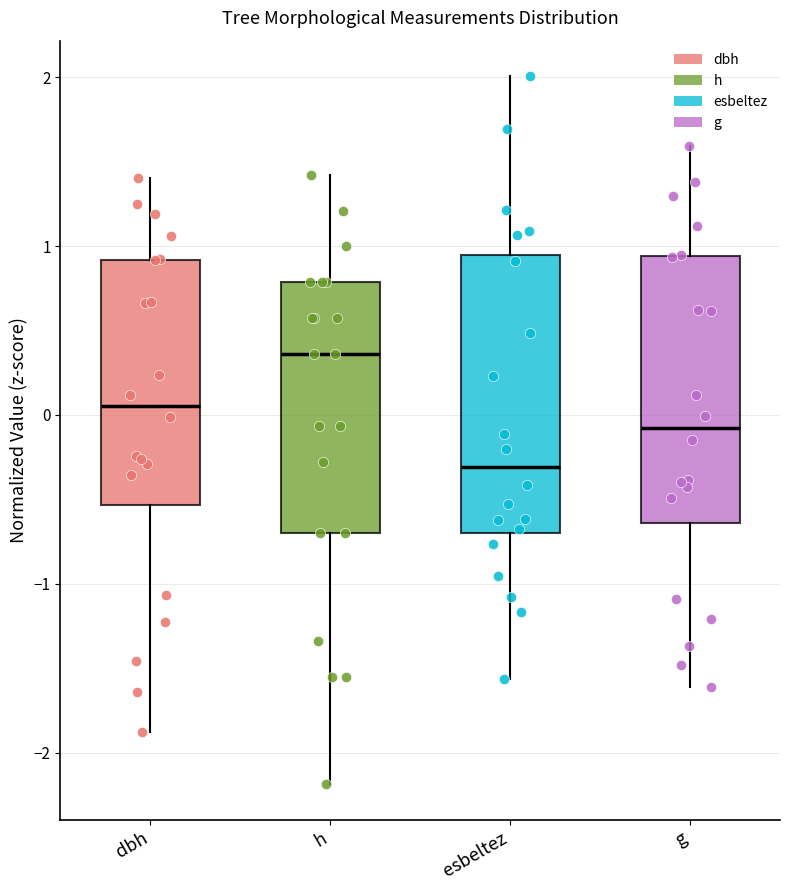

Reading left to right, read every box against the y-axis: the position of its median line, the range the box covers, and the ends of its whiskers. The values are not printed on the chart, so give them approximately, as read against the axis.

dbh: median 0.1, box -0.5 to 0.9, whiskers -1.9 to 1.4
h: median 0.4, box -0.7 to 0.8, whiskers -2.2 to 1.4
esbeltez: median -0.3, box -0.7 to 0.9, whiskers -1.6 to 2.0
g: median -0.1, box -0.6 to 0.9, whiskers -1.6 to 1.6